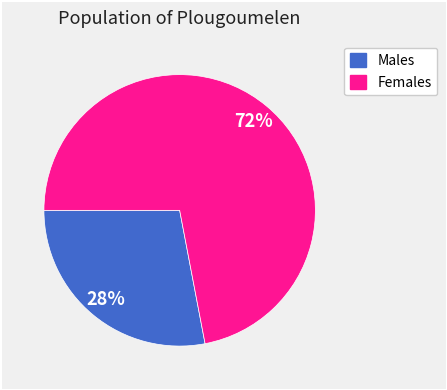

Does any single category account for the majority?

Yes